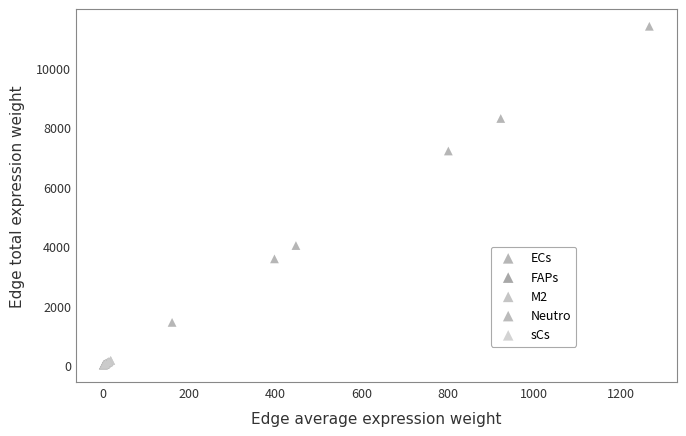

Which series has the widest spread of Y values?

ECs